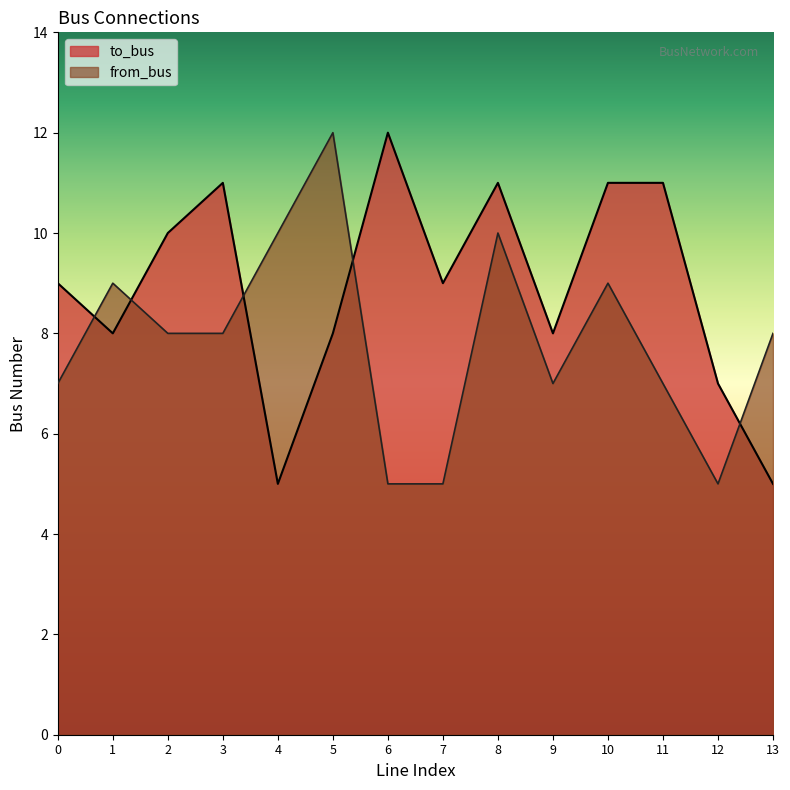

Where is the first local minimum for to_bus?

1